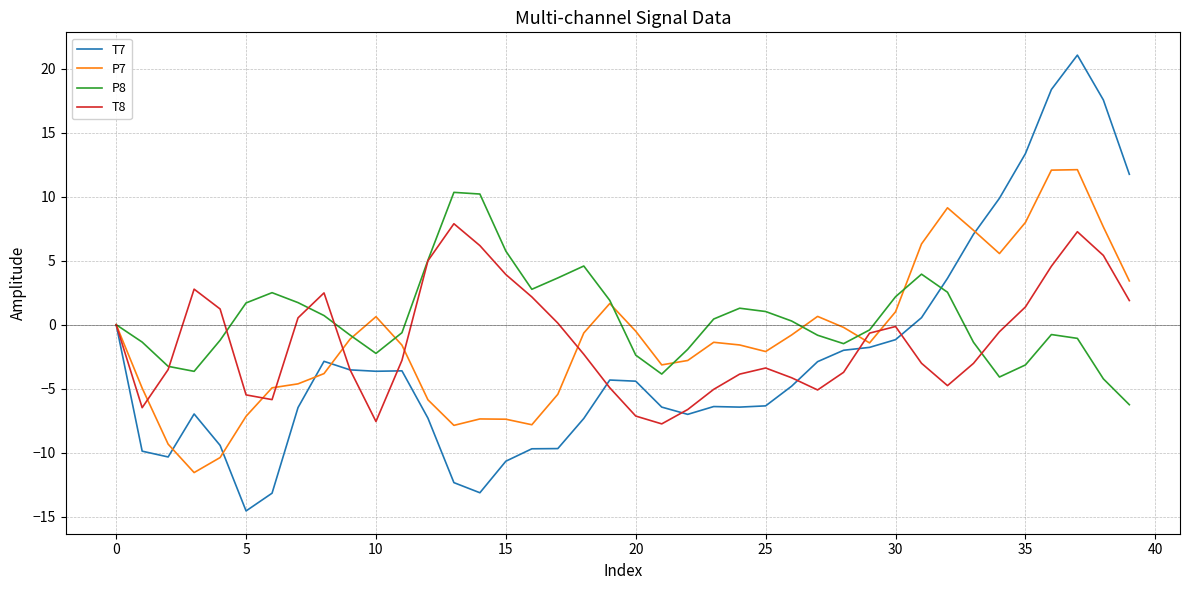

What is the minimum value for T7?

-14.5